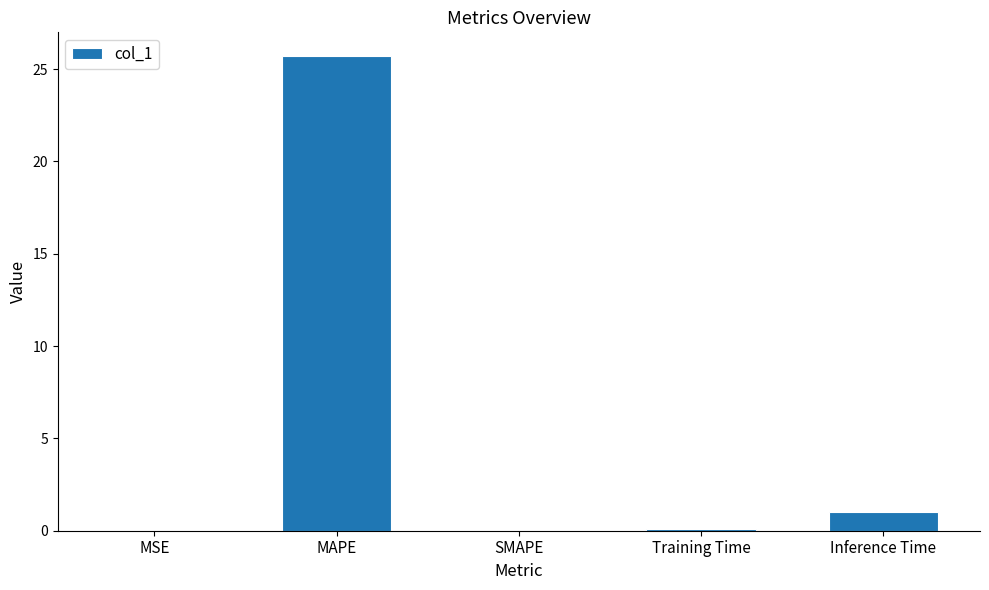

Are the bars horizontal?

No